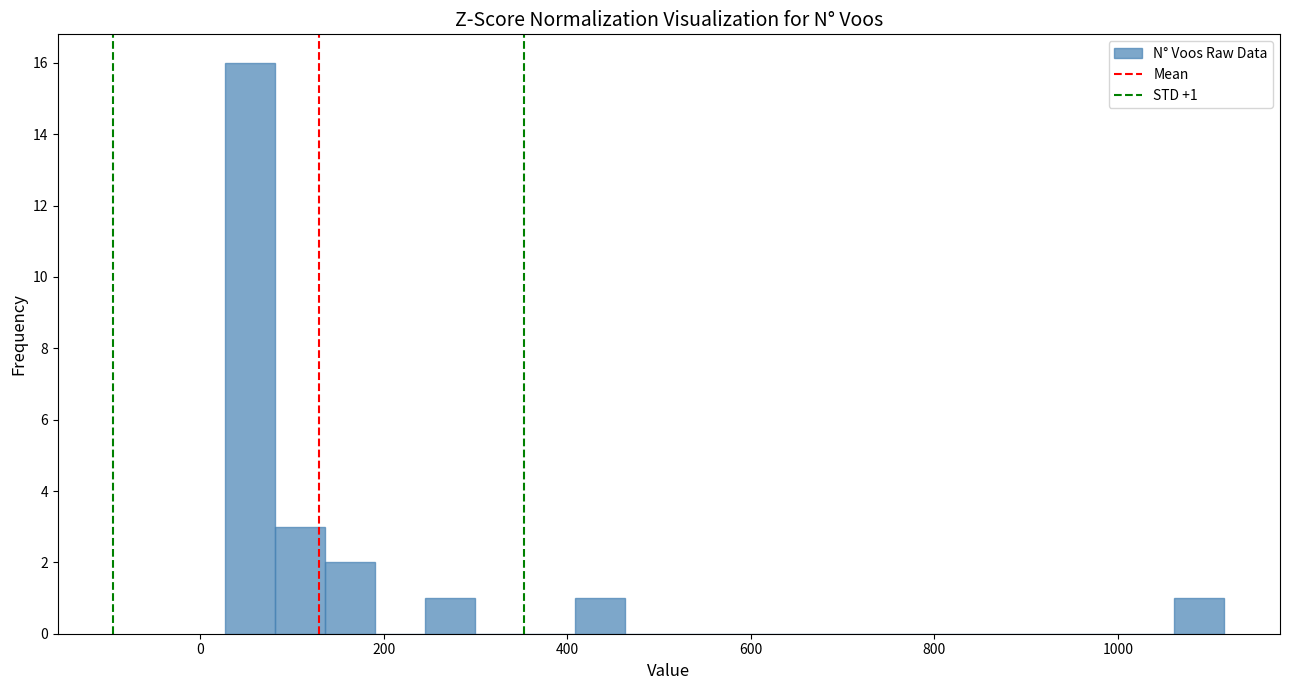

Read against the x-axis, roughly where is the centre of the tallest bar?

60